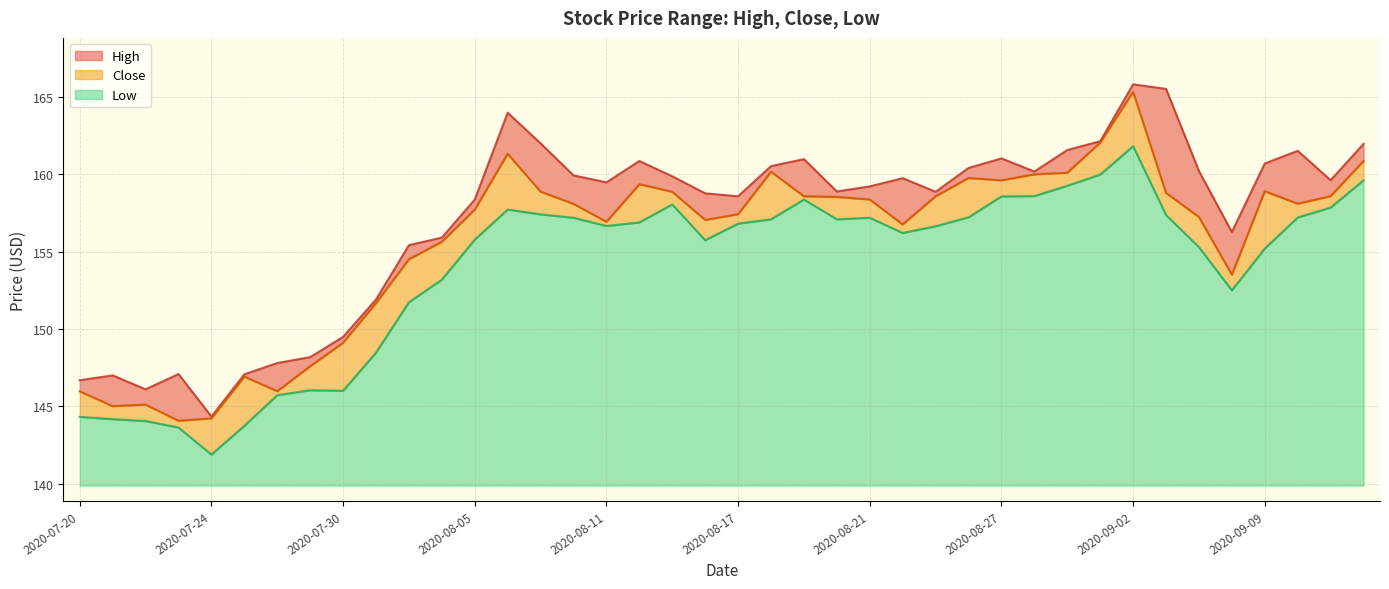

Where is High nearest to the value 155?

2020-08-03